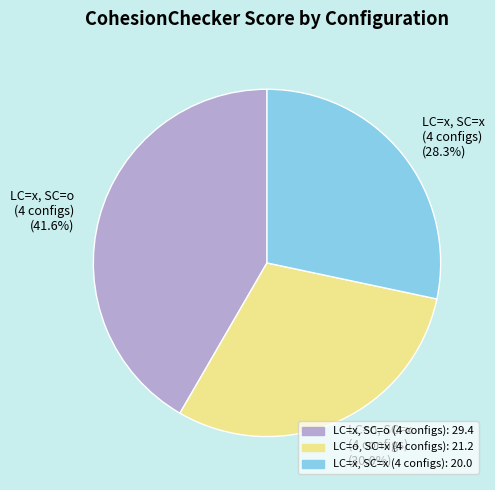

Which has a higher value, LC=x, SC=o (4 configs) (41.6%) or LC=o, SC=x (4 configs) (30.0%)?

LC=x, SC=o (4 configs) (41.6%)